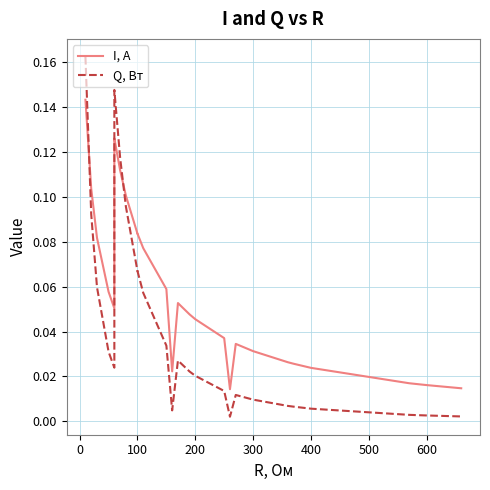

Reading left to right, extract all data points from this chart.

I, A: 0.1	0.1	0.1	0.1	0.1	0.1	0.1	0.1	0.1	0.1	0.1	0.1	0.1	0.1	0.0	0.1	0.0	0.0	0.0	0.0	0.0	0.0	0.0	0.0	0.0	0.0	0.0	0.0
Q, Вт: 0.2	0.1	0.1	0.0	0.0	0.1	0.1	0.1	0.1	0.1	0.1	0.1	0.1	0.0	0.0	0.0	0.0	0.0	0.0	0.0	0.0	0.0	0.0	0.0	0.0	0.0	0.0	0.0